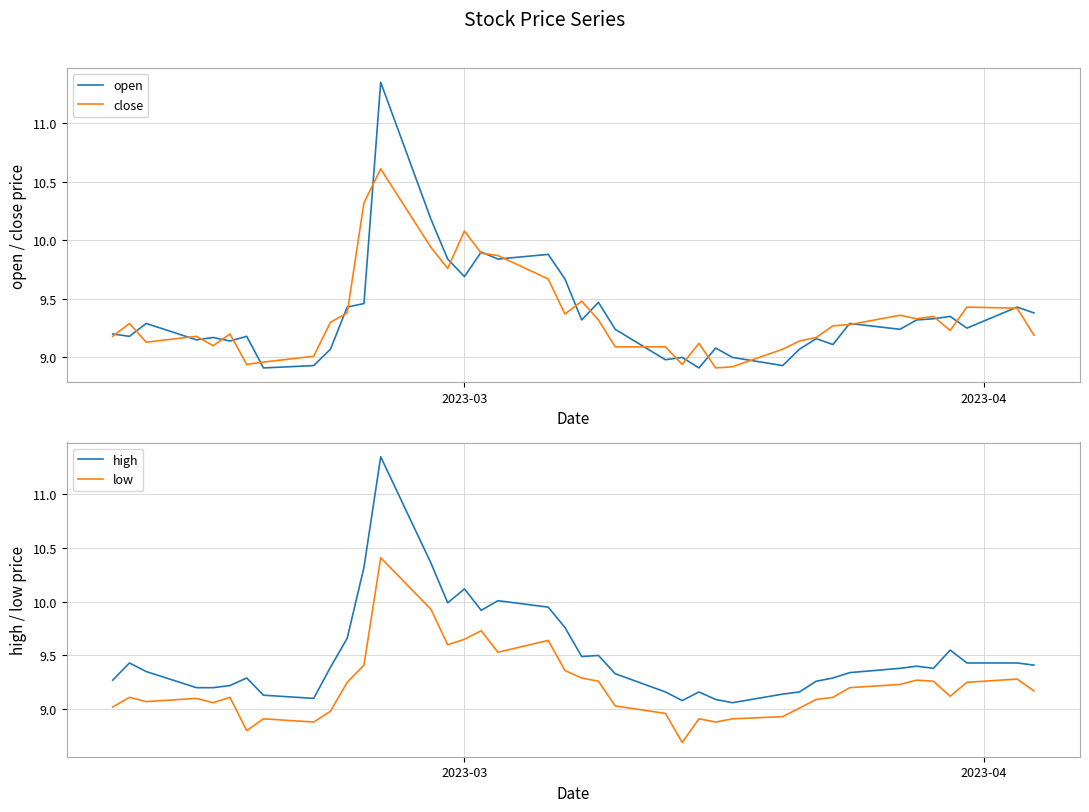

True or false: high and low intersect in this chart.

False